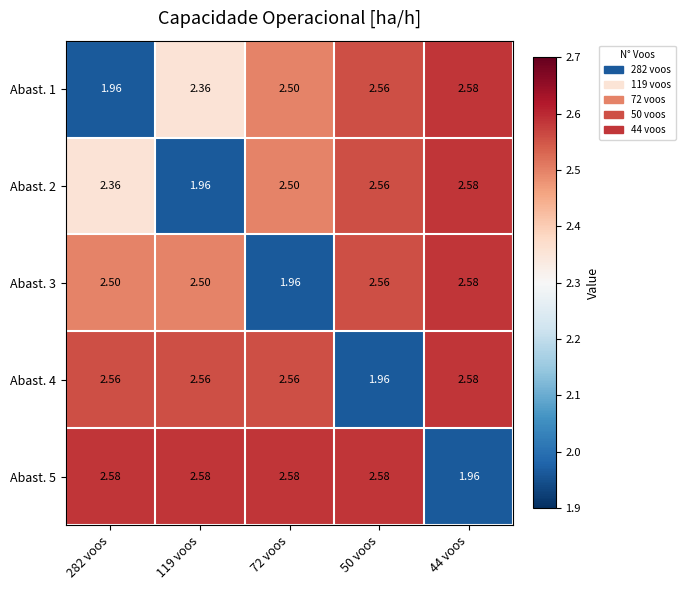

Is the value of Abast. 1 at 72 voos greater than the value of Abast. 3 at 72 voos?

Yes